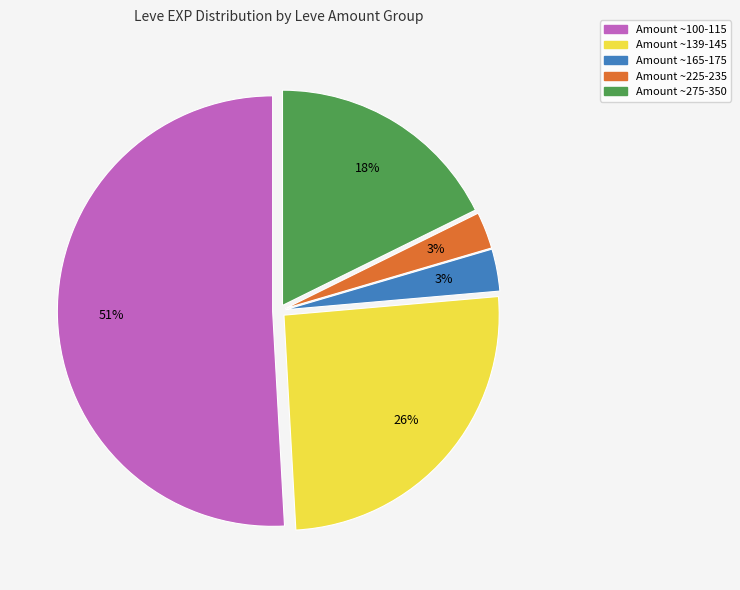

To the nearest percent, what is the difference between the largest and smallest slice percentages?

48%